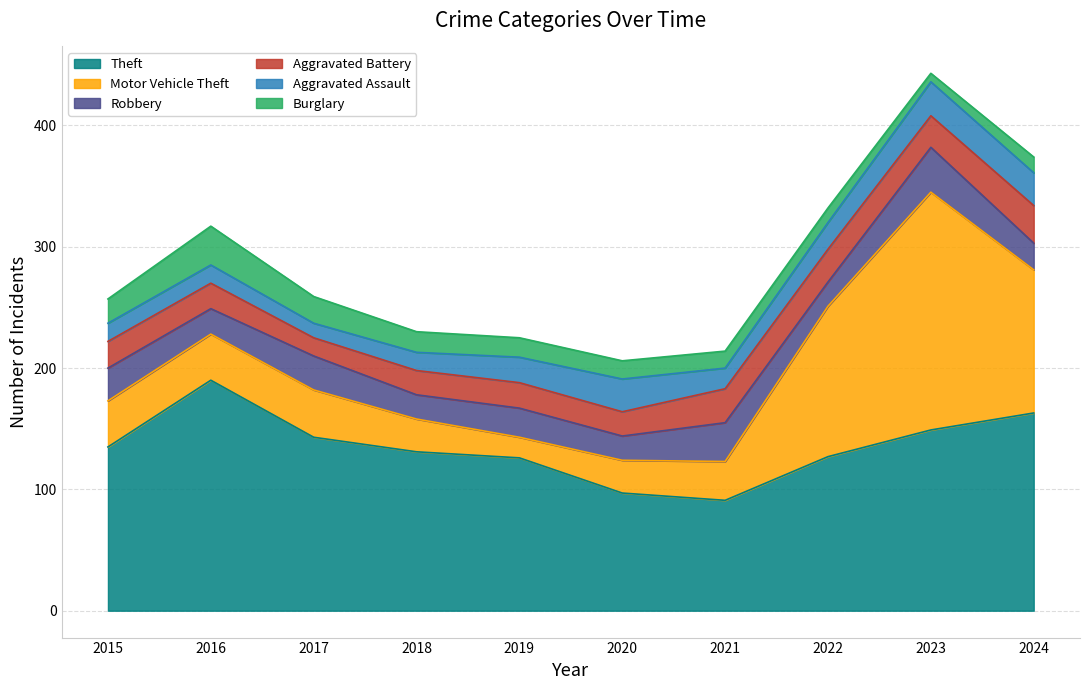

How many data points in Aggravated Assault are less than 21?

5